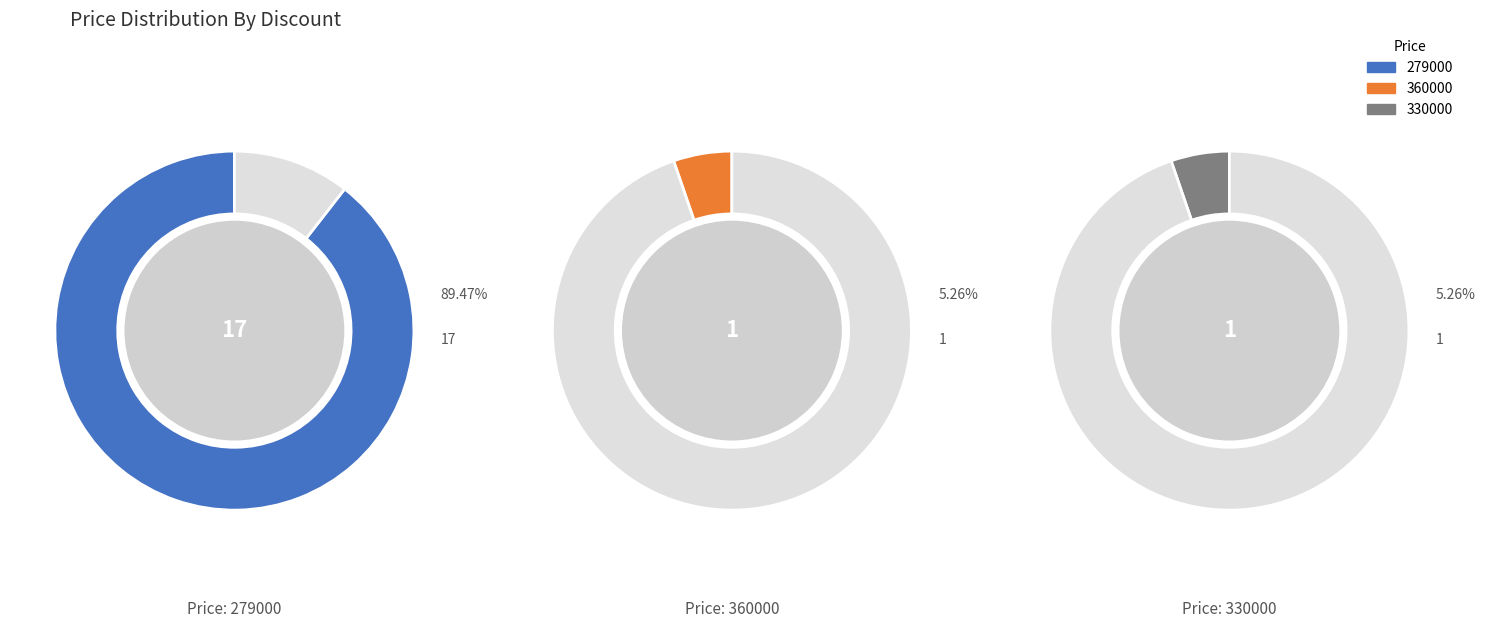

Does 360000 account for over 50% of the chart?

No